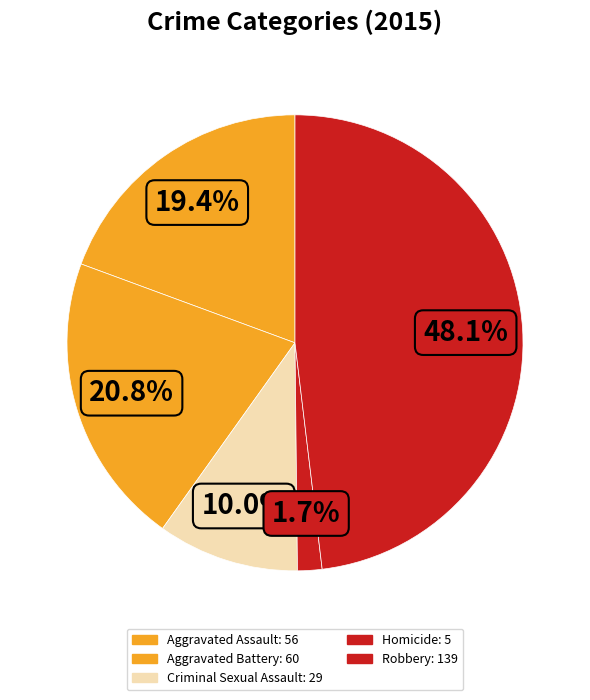

How many slices are in this pie chart?

5